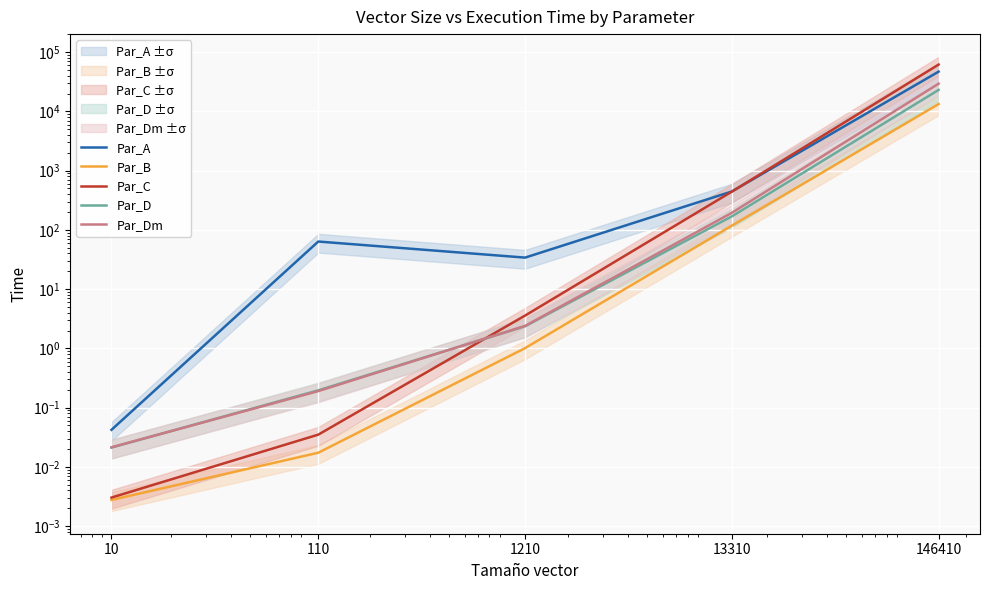

True or false: Par_Dm and Par_A cross at least once.

False